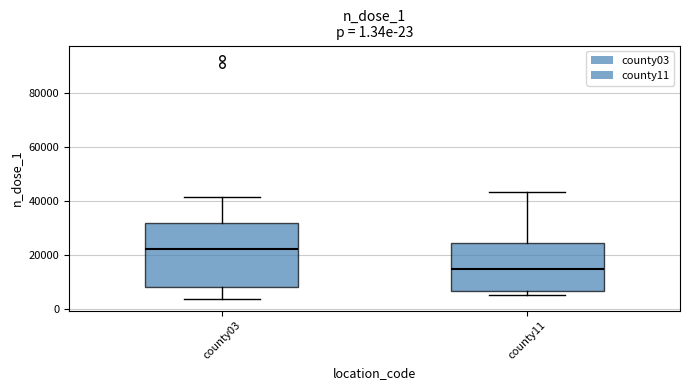

Comparing the boxes themselves (not the whiskers), which one is the tallest?

county03